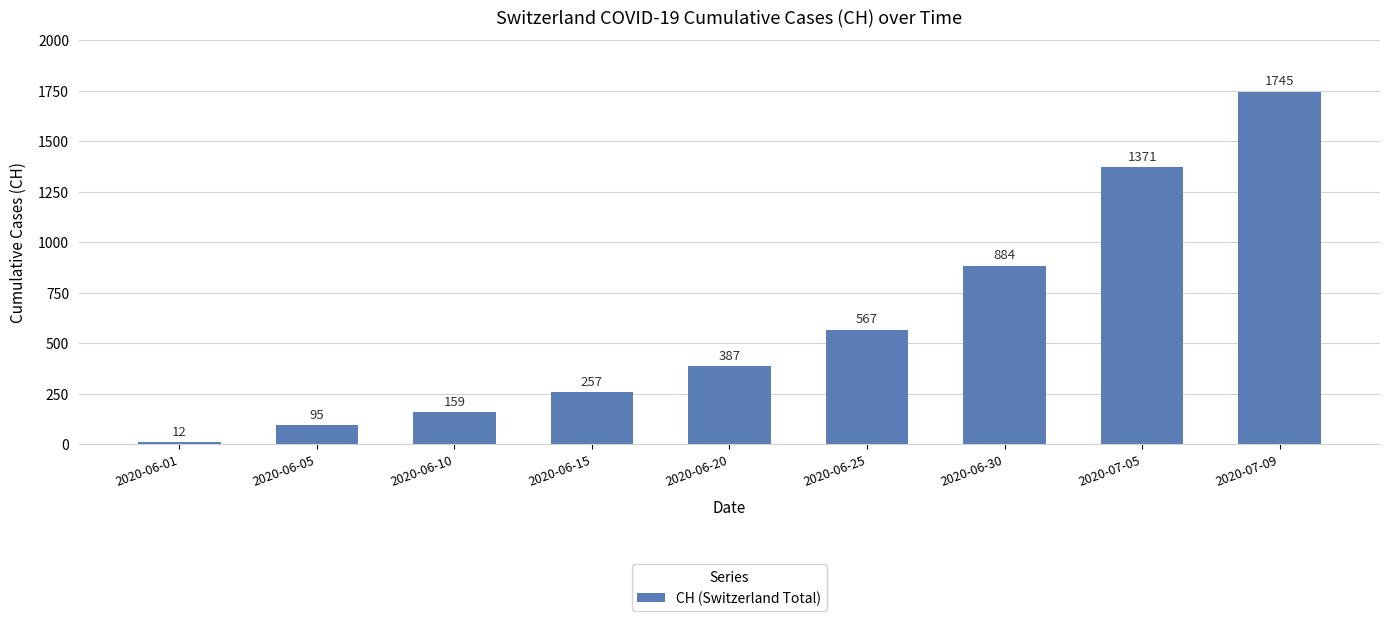

What is the value of the 4th bar from the left?

257